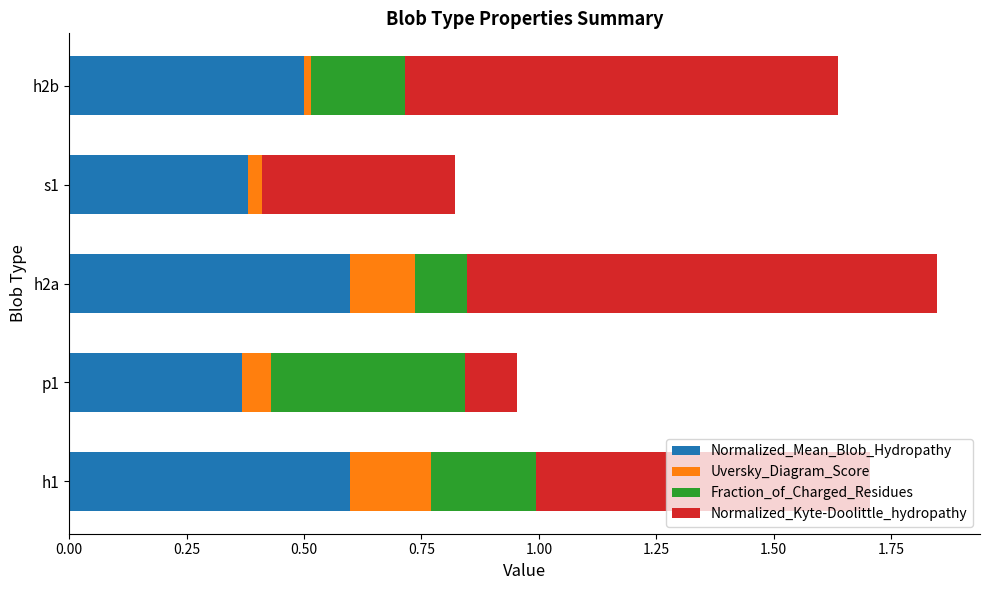

Count the number of data series in this chart.

4